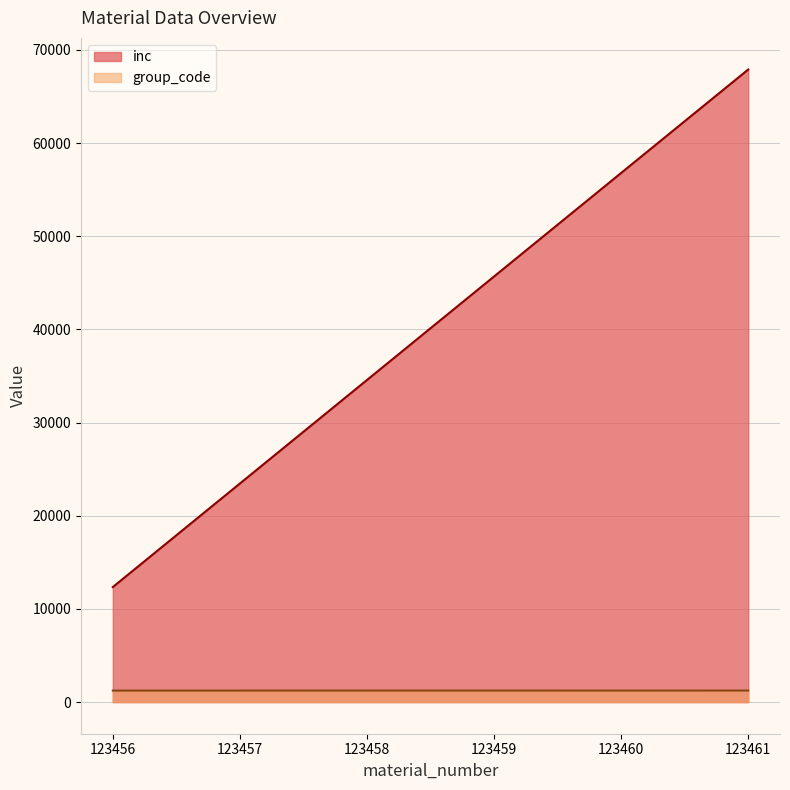

Does the chart display data point markers on the line(s)?

No